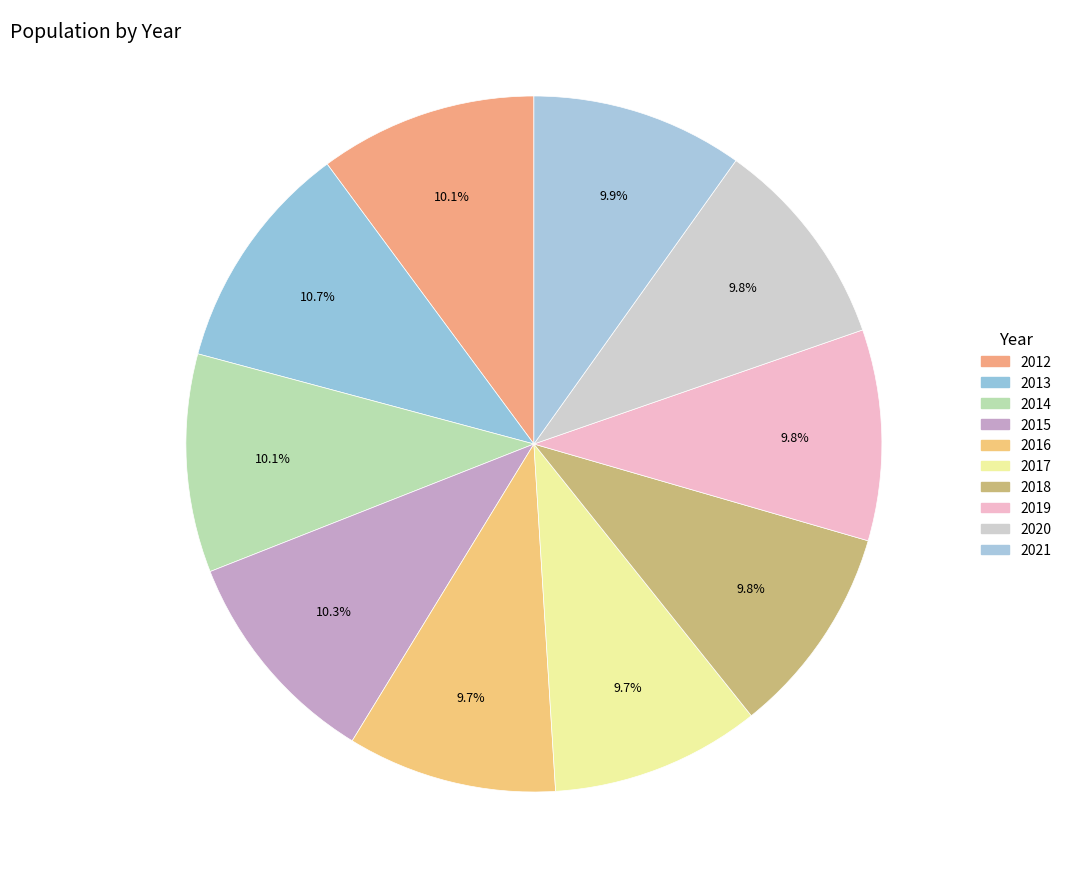

True or false: 2013 accounts for 11% of the total.

True